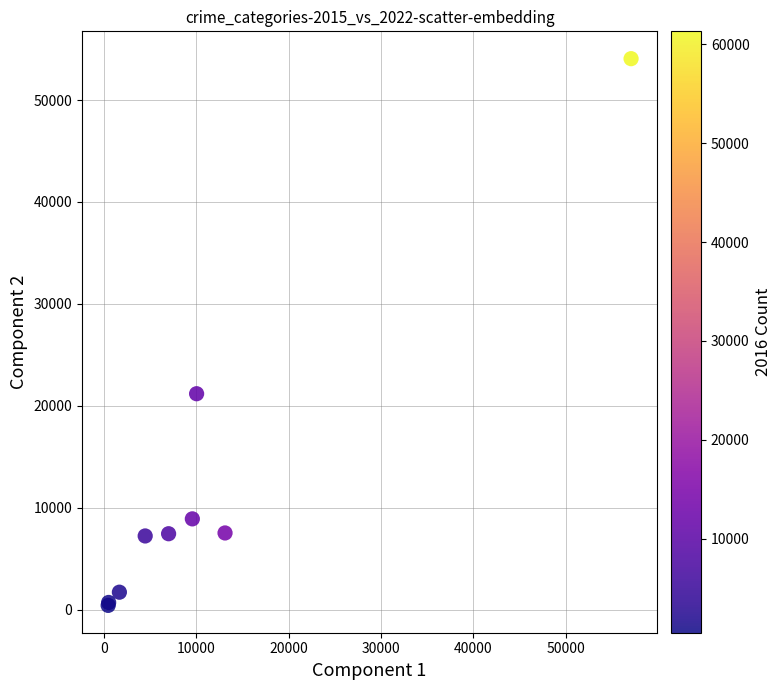

What Y value in the scatter plot is closest to 27238?

21185